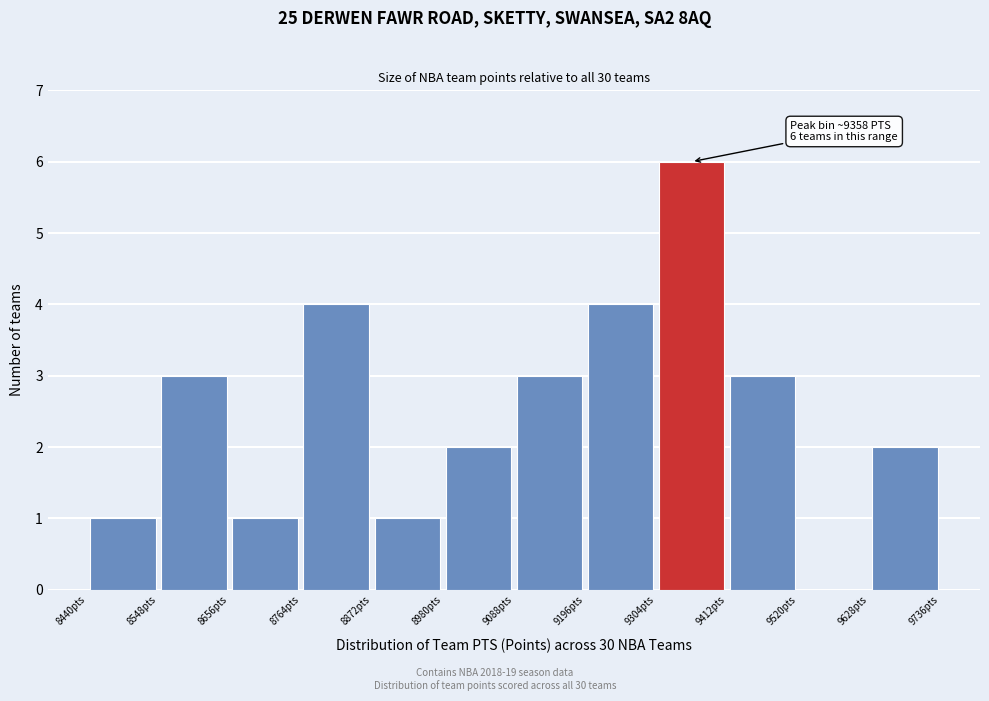

Over which range of the x-axis is the bar tallest?

9304 to 9412